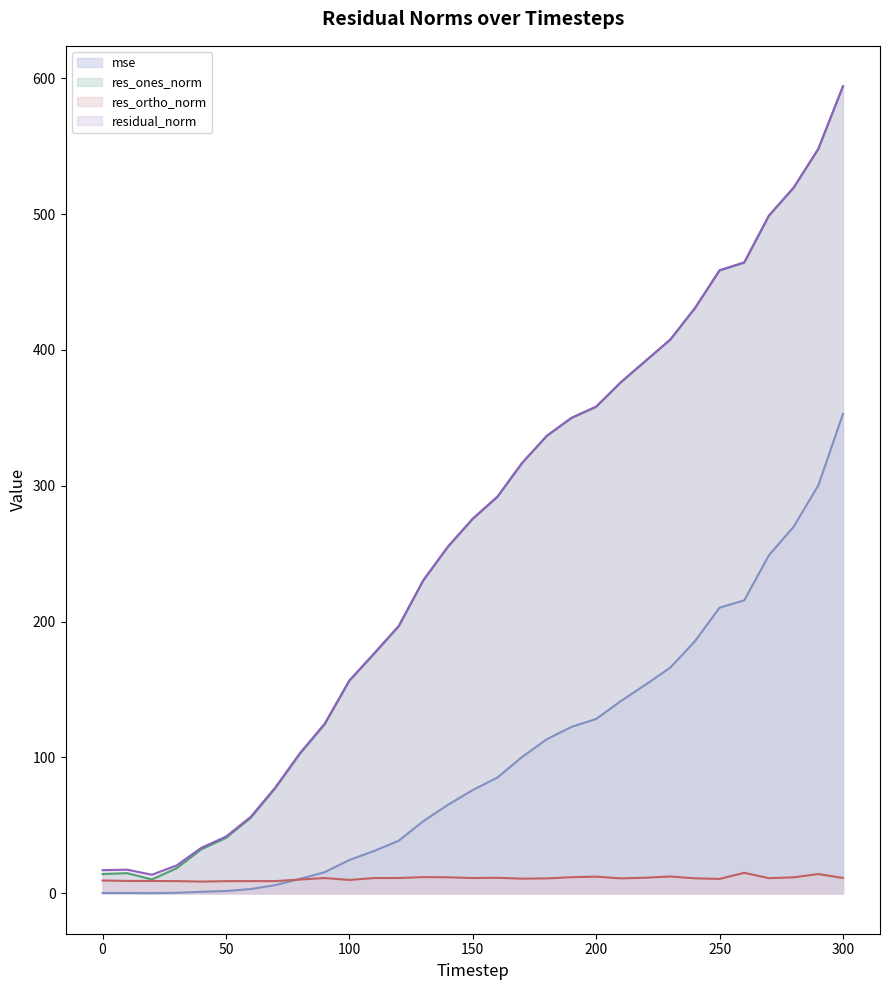

In res_ortho_norm, how many points are lower than both neighbors (excluding endpoints)?

7